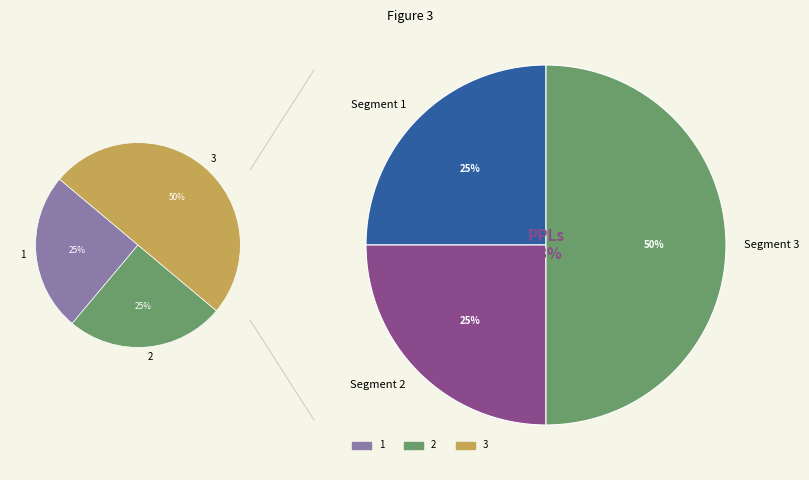

Is 1 the majority of the pie?

No